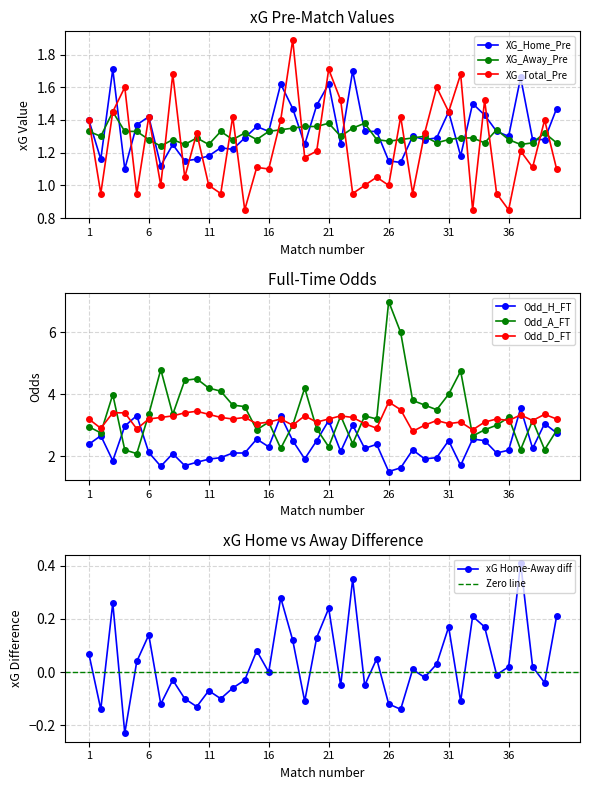

The value of XG_Away_Pre at 16 is 2.0. True or false?

False